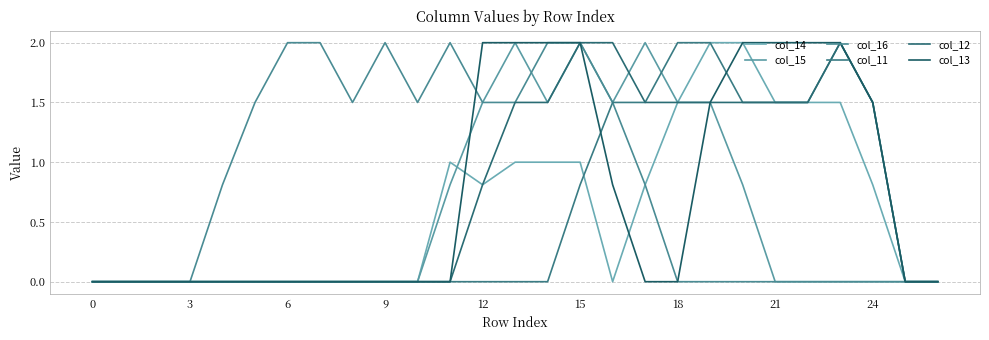

At how many categories does at least one series exceed 1?

20